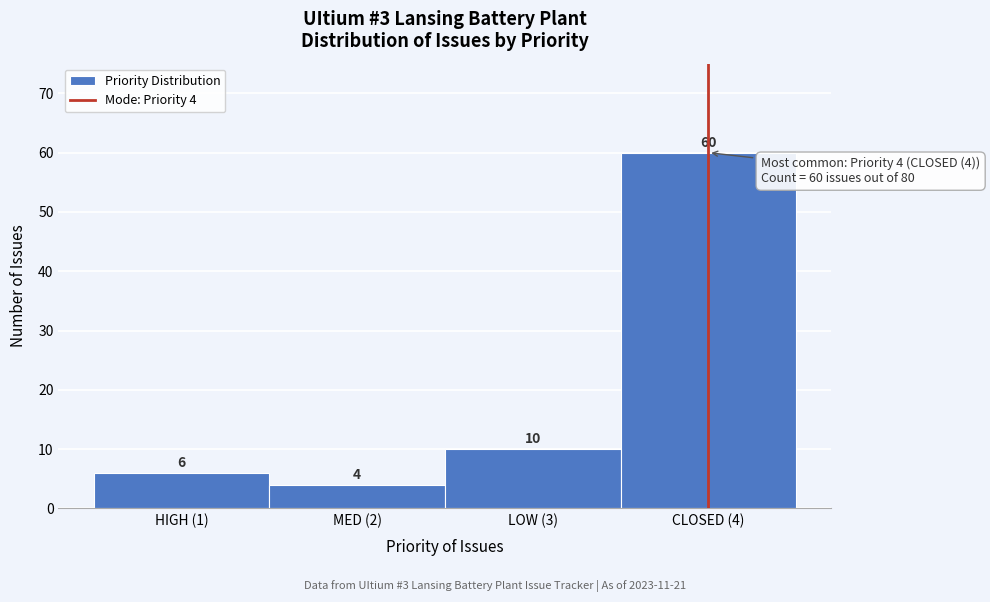

Reading left to right, what are all the values shown in this chart?

HIGH (1)=6	MED (2)=4	LOW (3)=10	CLOSED (4)=60